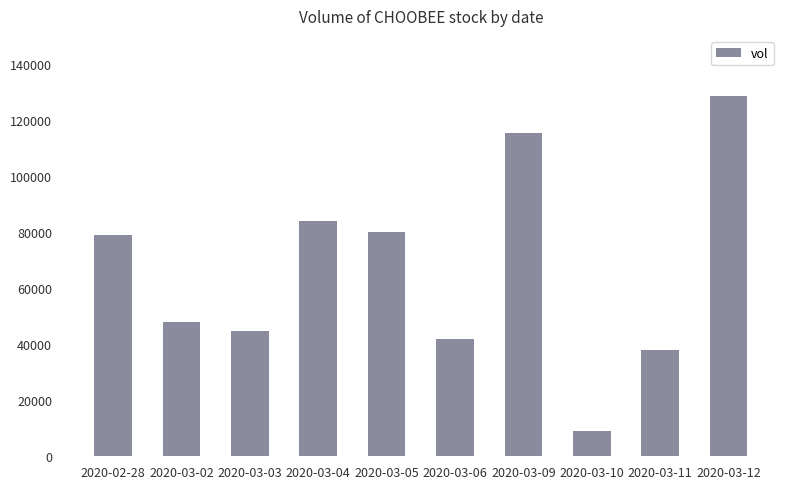

What is the sum of the values at 2020-03-11 and 2020-03-02?

86000